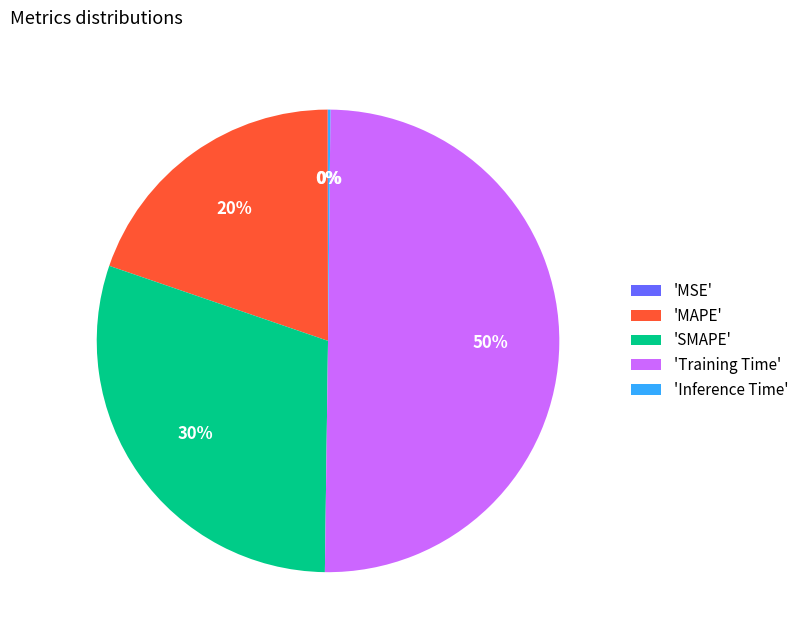

To the nearest percent, what percentage of the pie is 'Training Time'?

50%